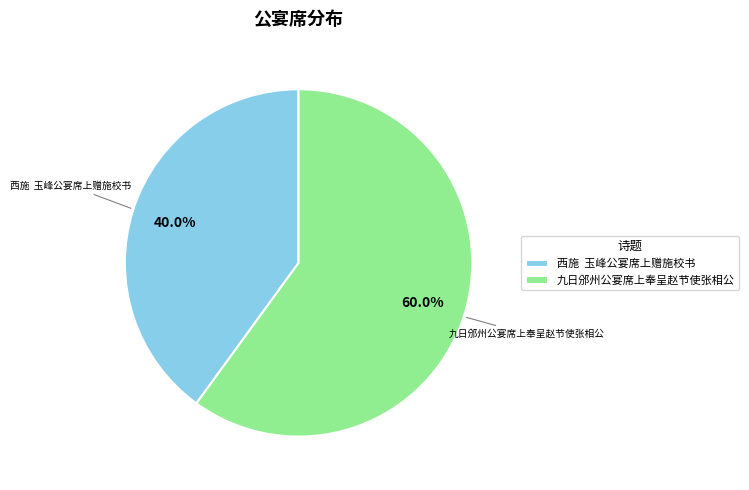

Between 西施 玉峰公宴席上赠施校书 and 九日邠州公宴席上奉呈赵节使张相公, which is larger?

九日邠州公宴席上奉呈赵节使张相公